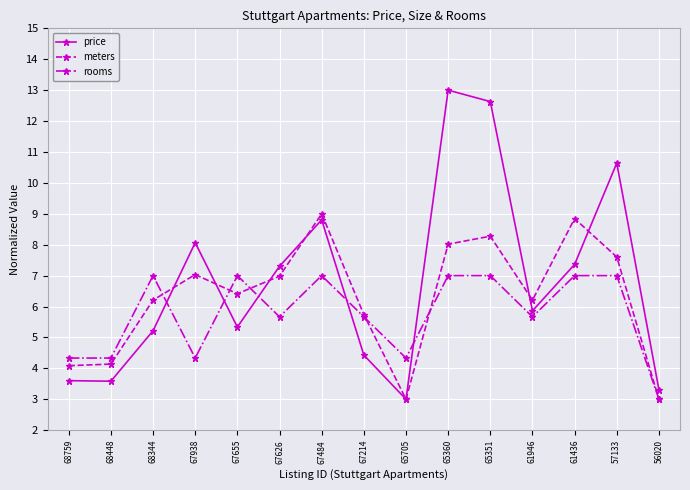

What is the greatest value displayed?

13.0